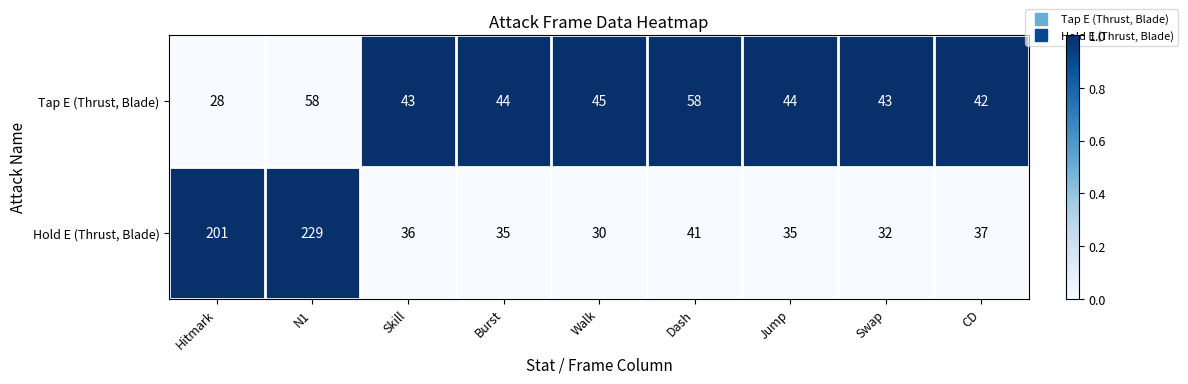

Reading left to right, transcribe all the data shown in this chart.

Tap E (Thrust, Blade): 28	58	43	44	45	58	44	43	42
Hold E (Thrust, Blade): 201	229	36	35	30	41	35	32	37